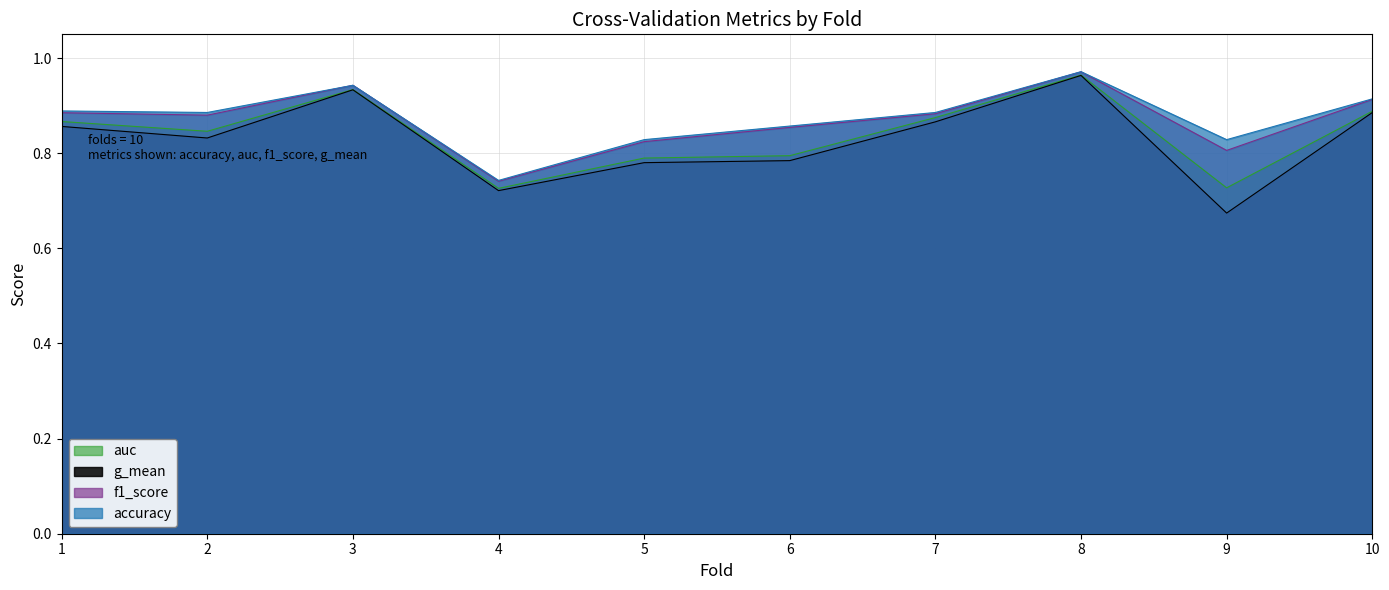

What is the total value across all series at 10?

3.6